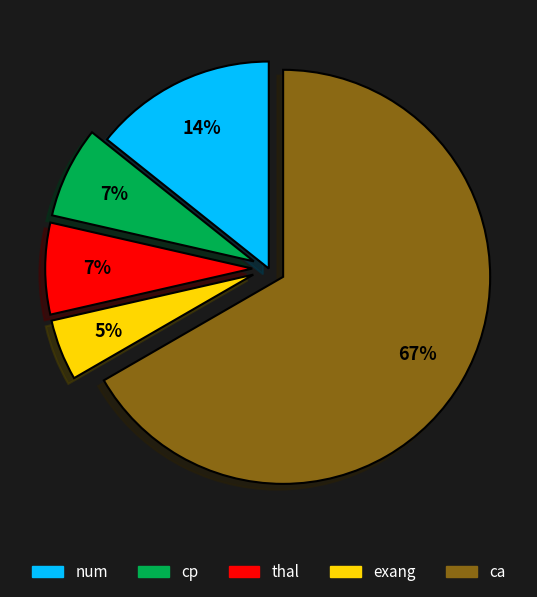

Is it true that ca is 55% of the pie?

False